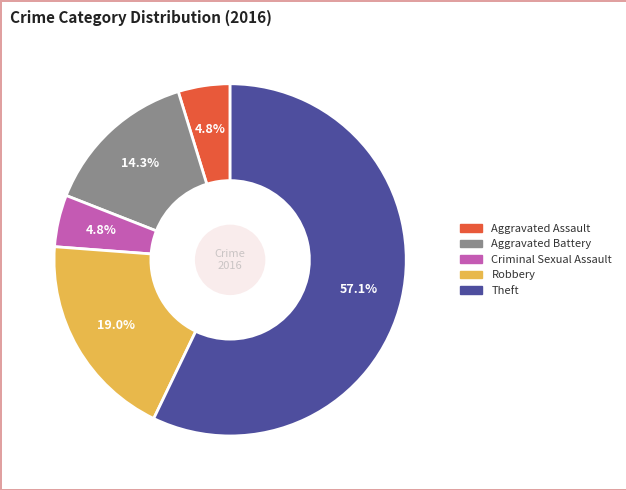

What is the majority slice?

Theft